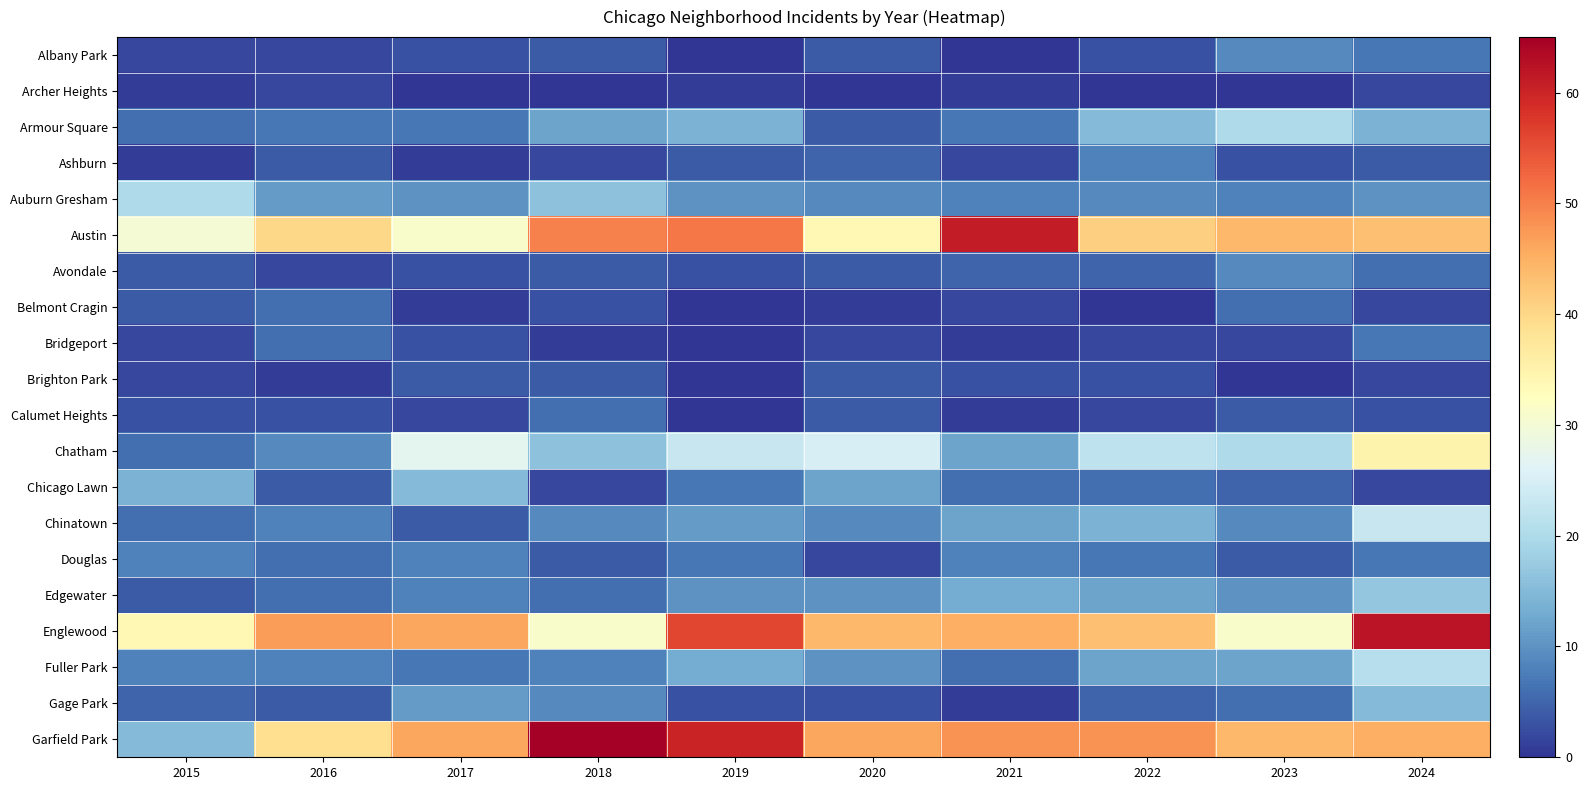

What is the total value across all series at 2017?

237